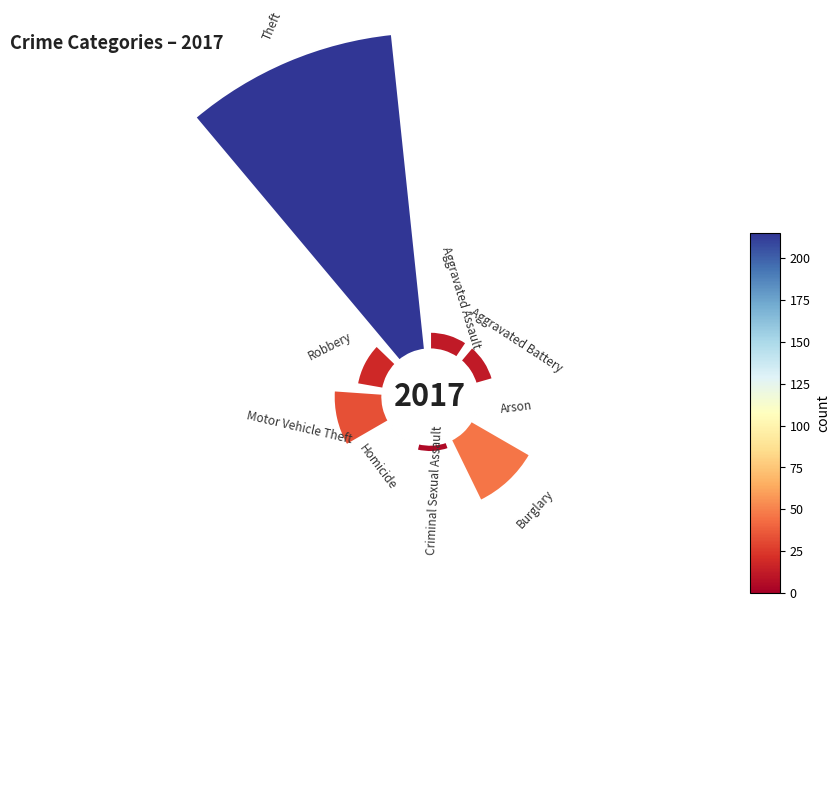

The Motor Vehicle Theft slice represents 1% of the pie. True or false?

False